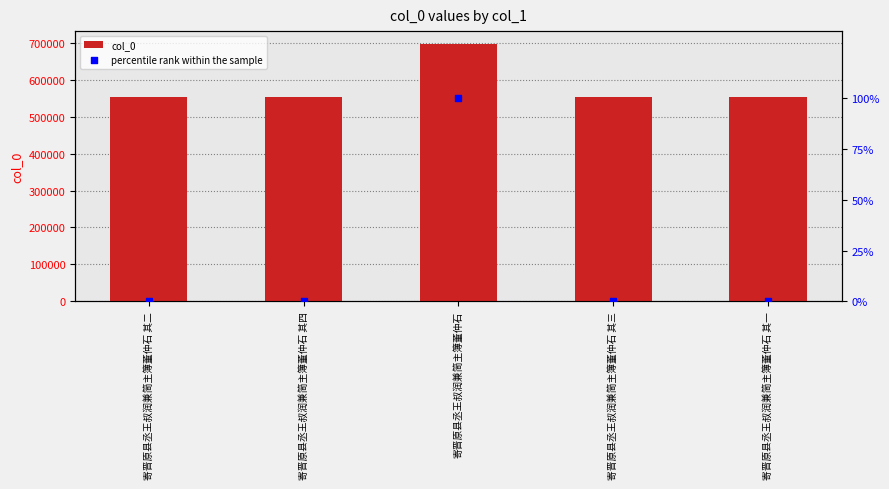

At which category is the sum across all series the highest?

寄晋原县丞王叔润兼简主簿董仲石